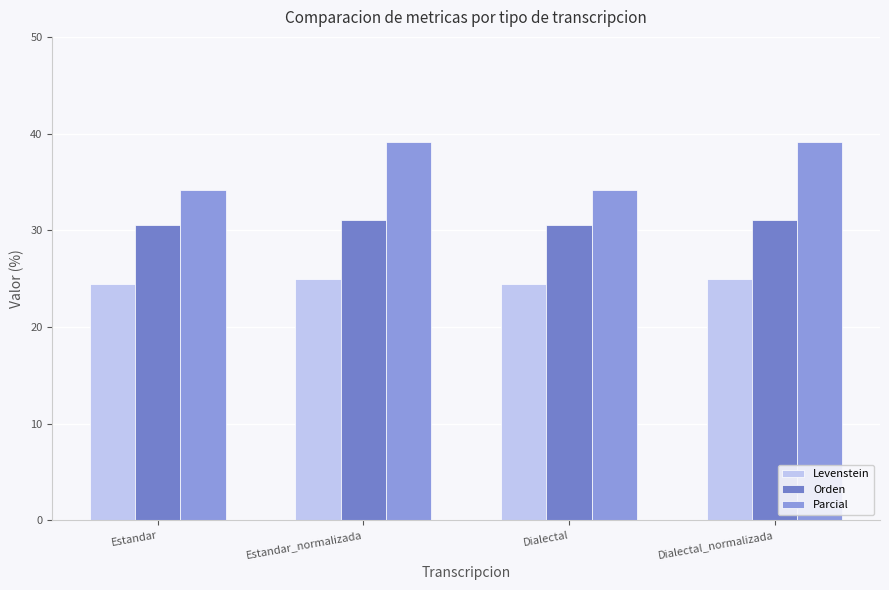

What is the spread (max minus min) of values at Estandar_normalizada?

14.1